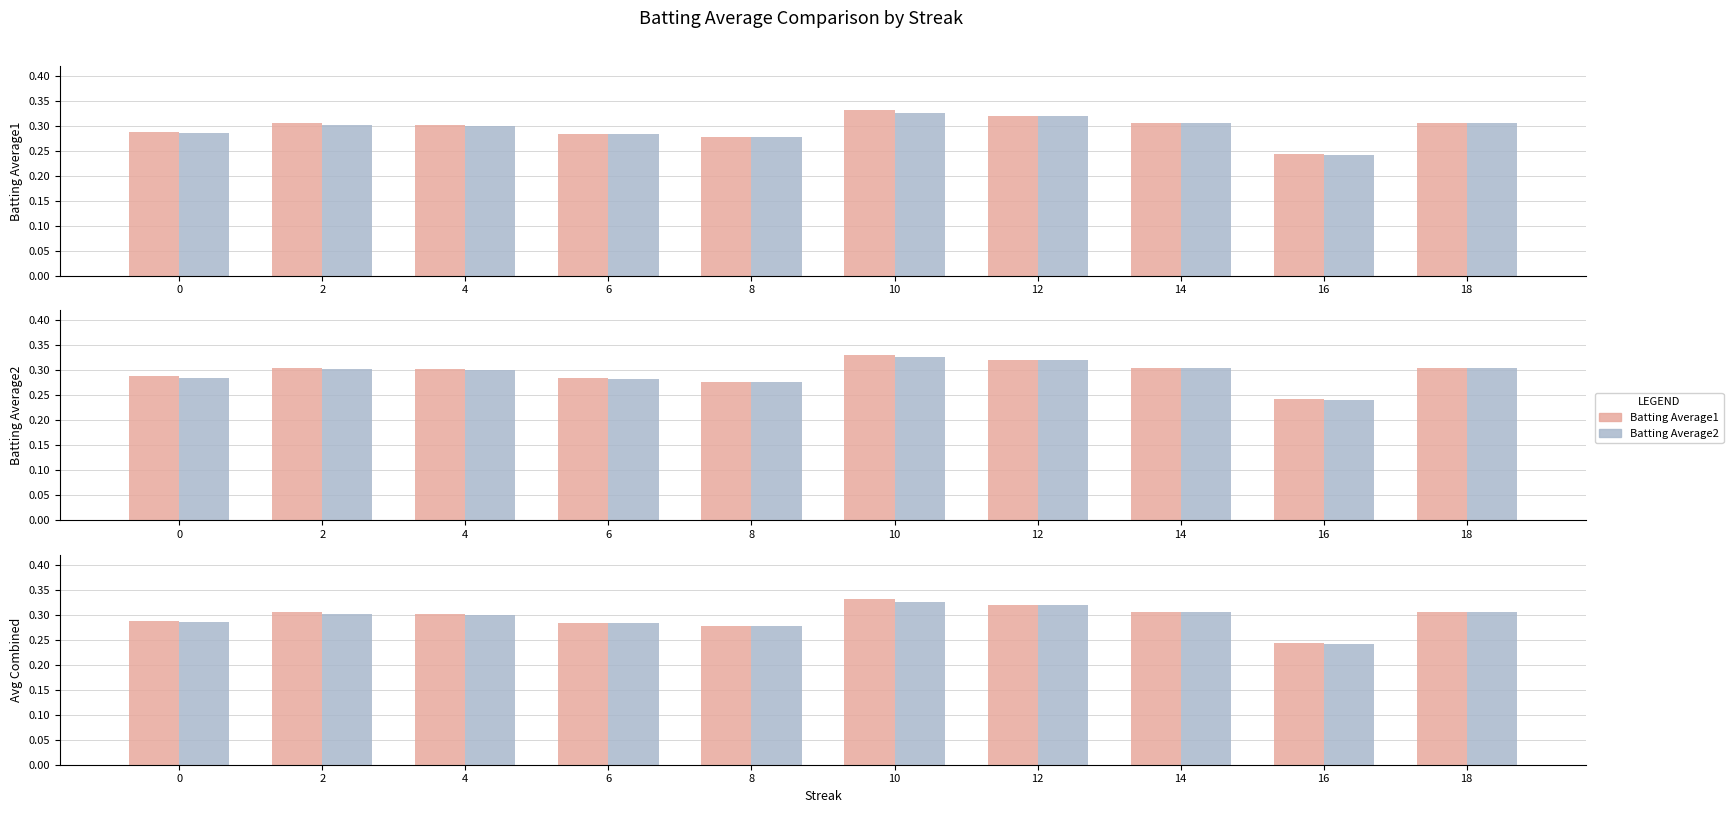

At which category does the chart reach its minimum across all series?

16